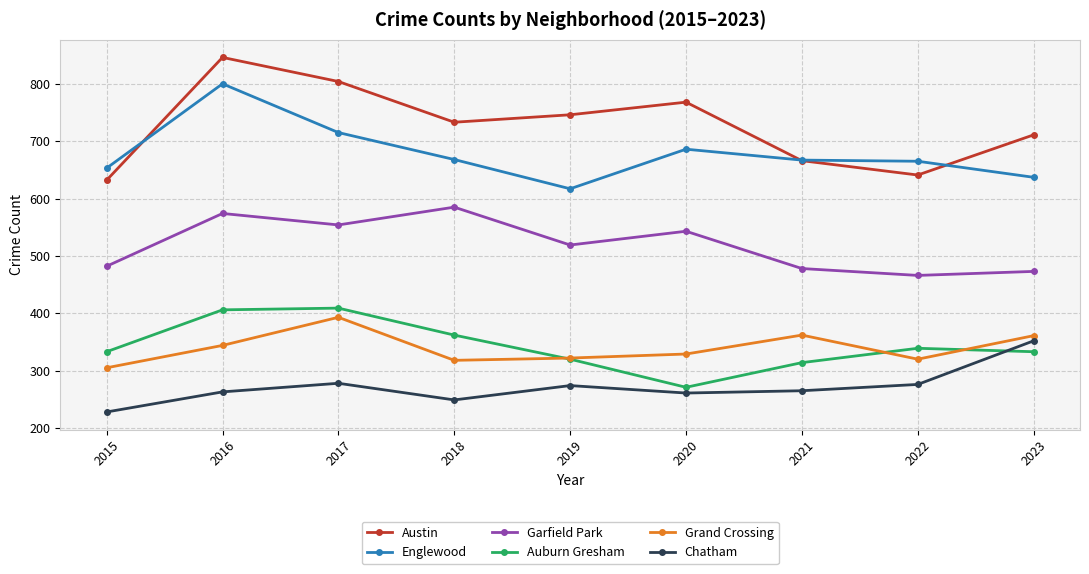

In Englewood, how many points are lower than both neighbors (excluding endpoints)?

1